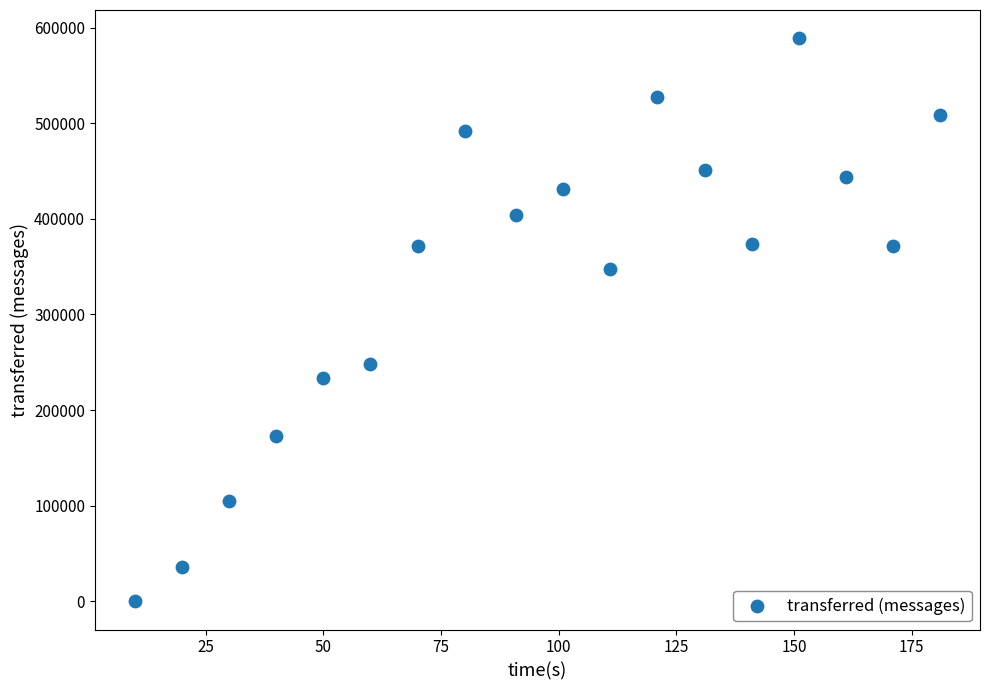

What Y value in the scatter plot is closest to 294490?

248060